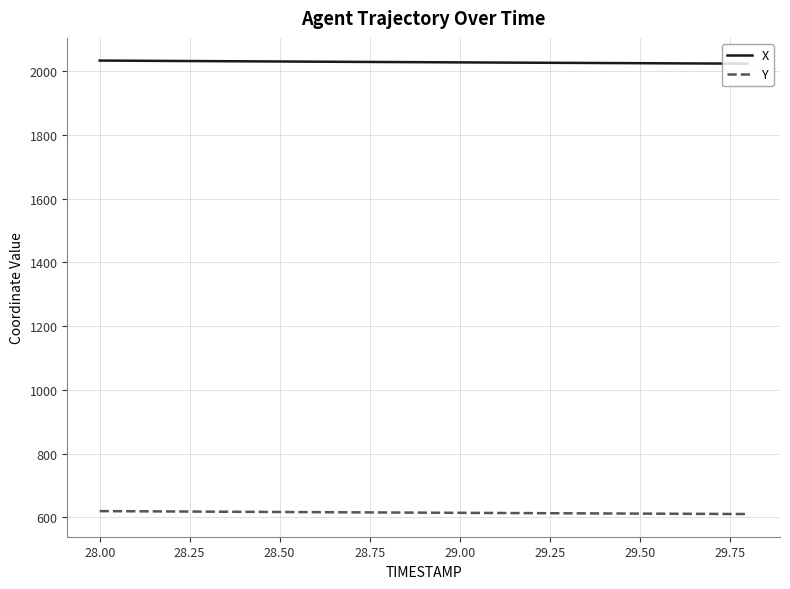

True or false: Y and X intersect in this chart.

False